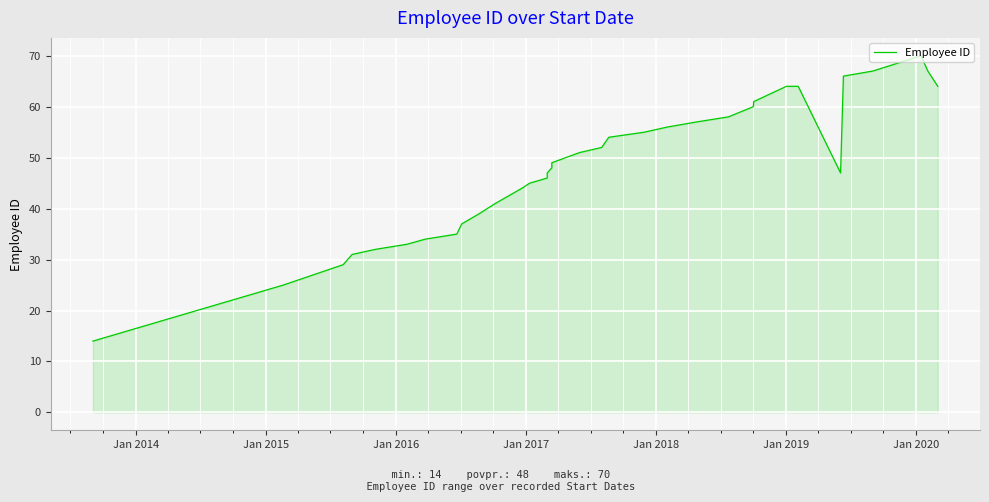

How many data points does each series have?

35